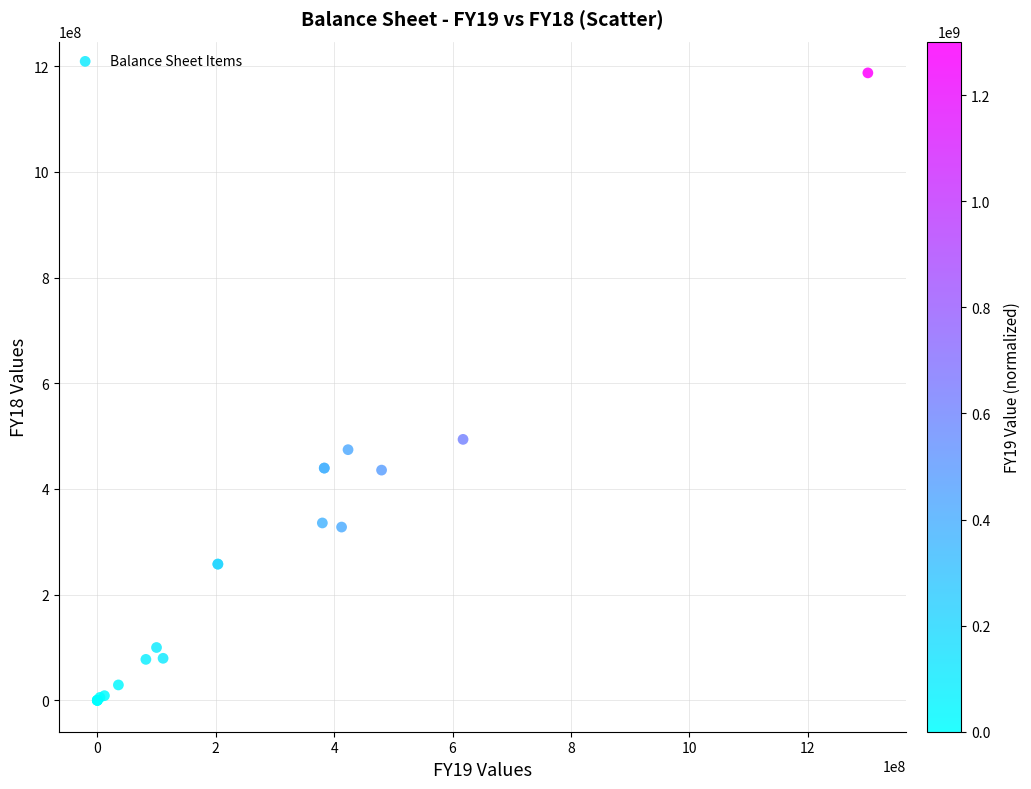

What Y value in the scatter plot is closest to 593643305?

493820310